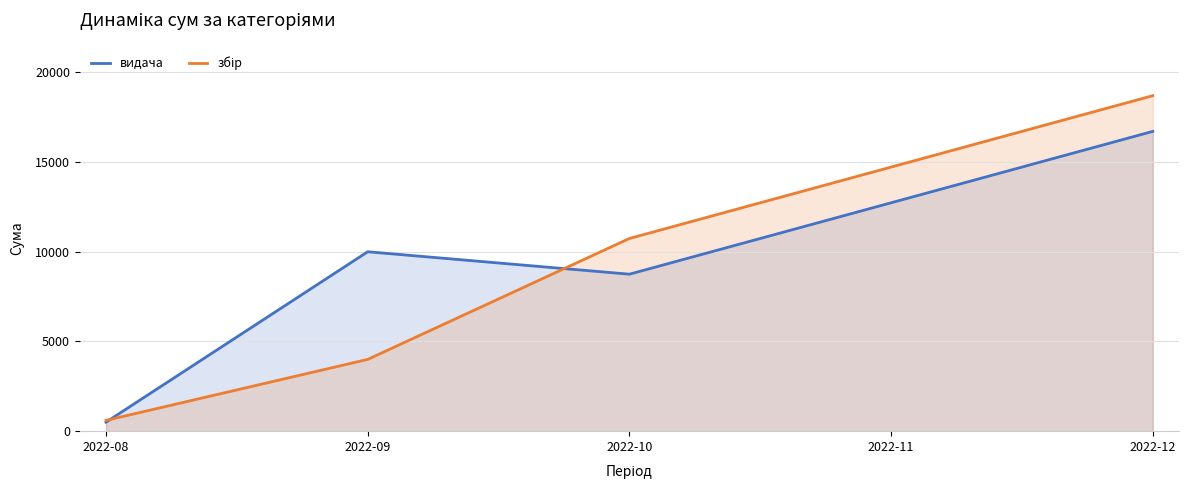

How many interior local peaks does the видача series have?

1